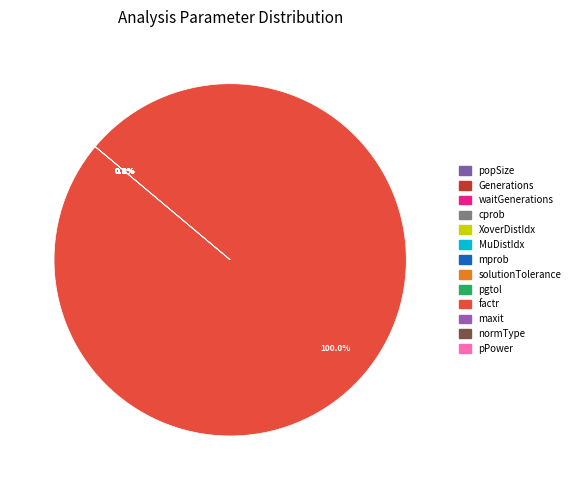

True or false: popSize accounts for 0% of the total.

True